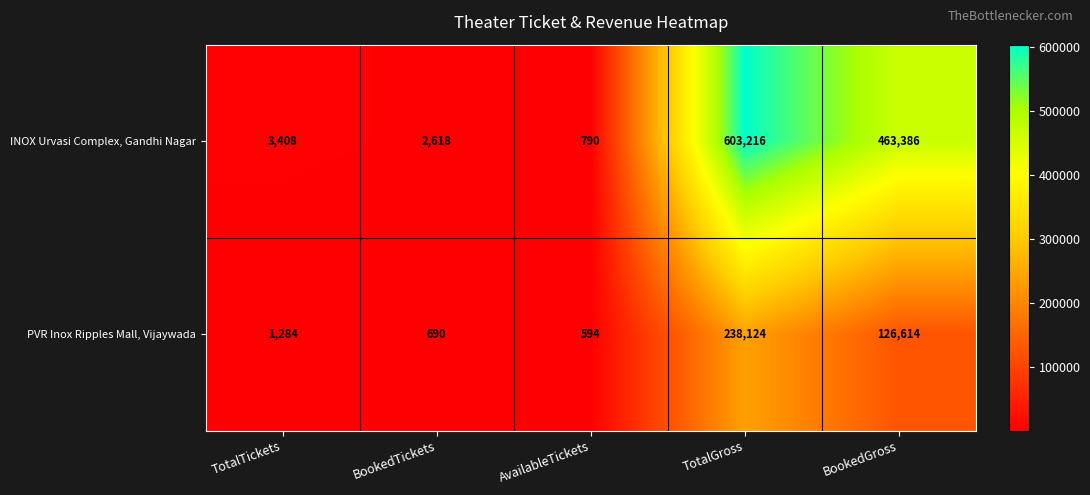

The PVR Inox Ripples Mall, Vijaywada series shows 2062 at TotalTickets. True or false?

False